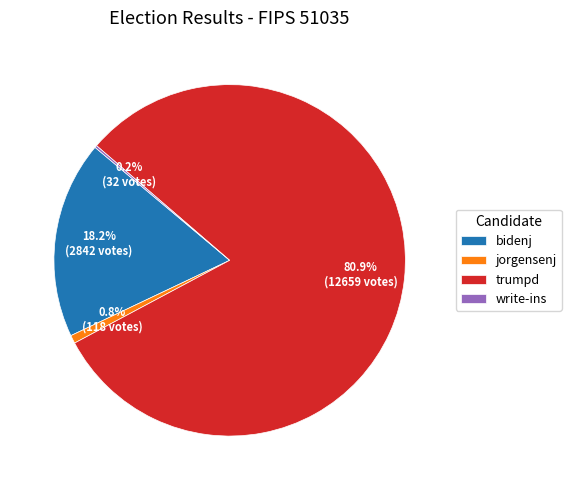

What percentage is the bidenj slice, to the nearest percent?

18%